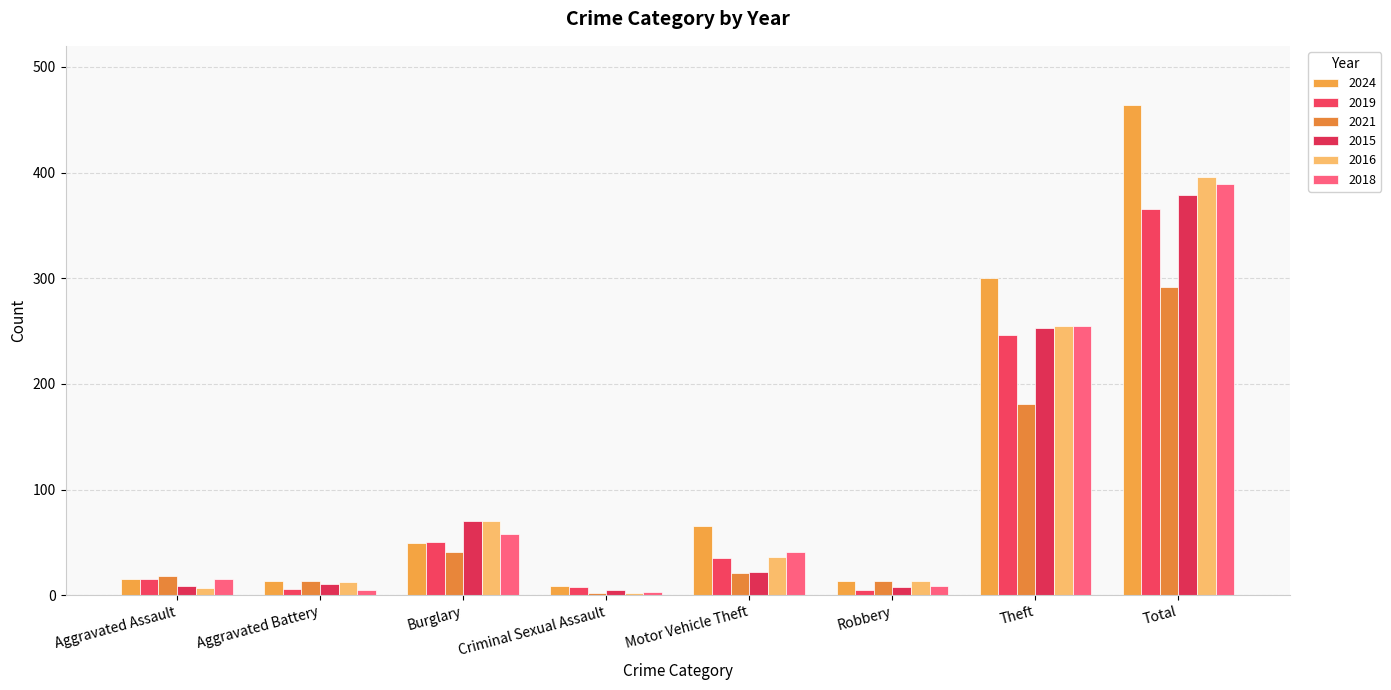

What is the minimum value shown in the chart?

2